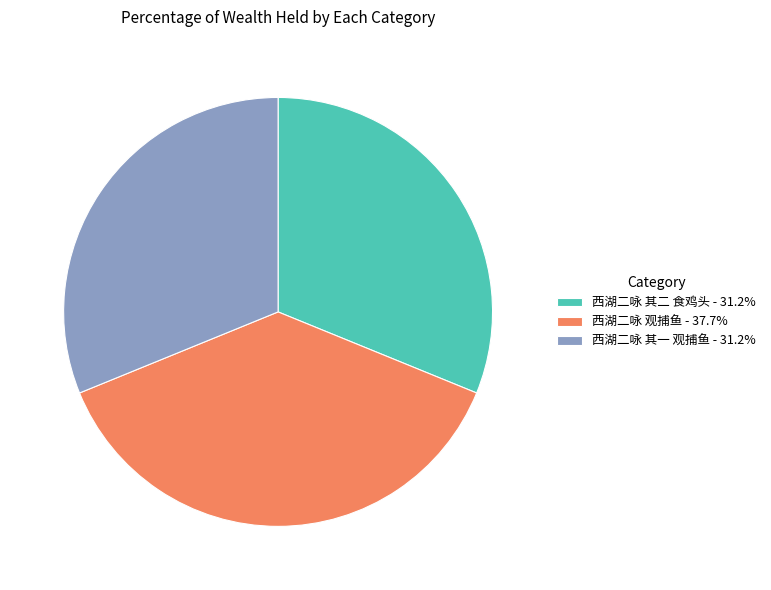

Approximately how many times larger is the value at 西湖二咏 其一 观捕鱼 compared to 西湖二咏 其二 食鸡头?

1.0